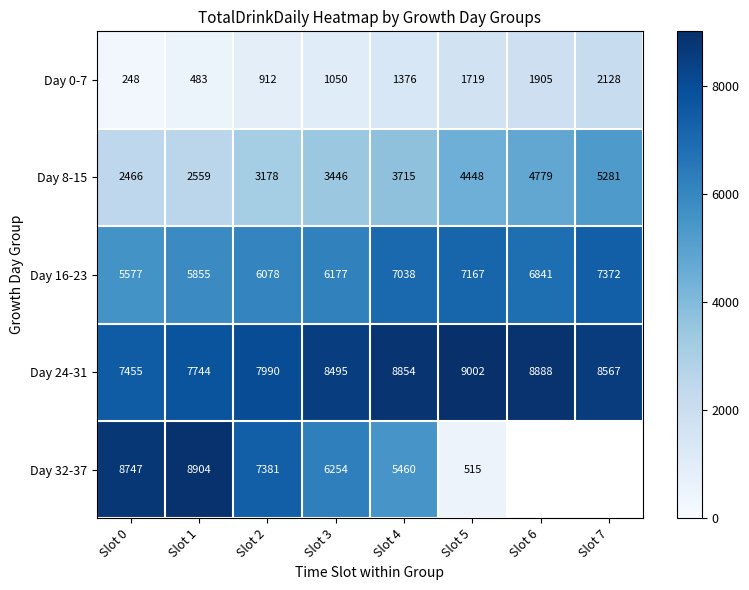

What is the average value of the Day 24-31 series?

8374